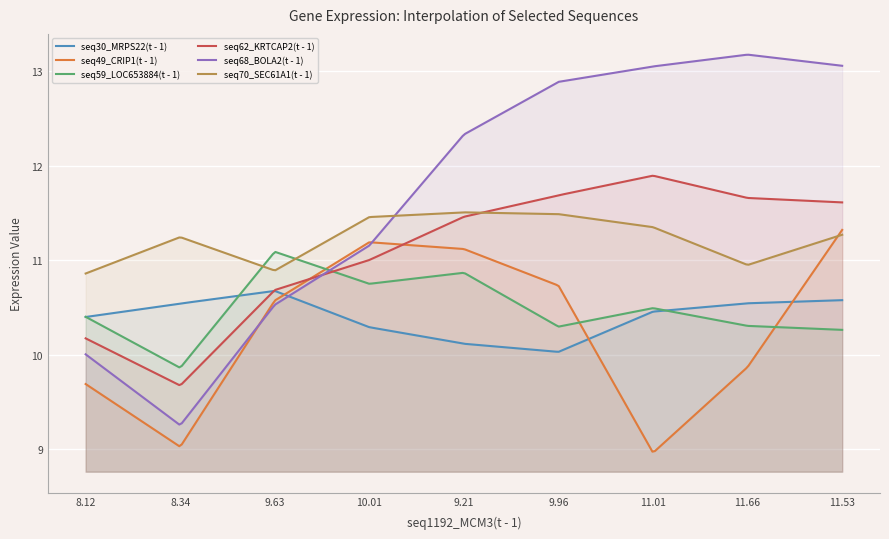

Between 8.118 and 11.005, which series saw the biggest shift?

seq68_BOLA2(t - 1)